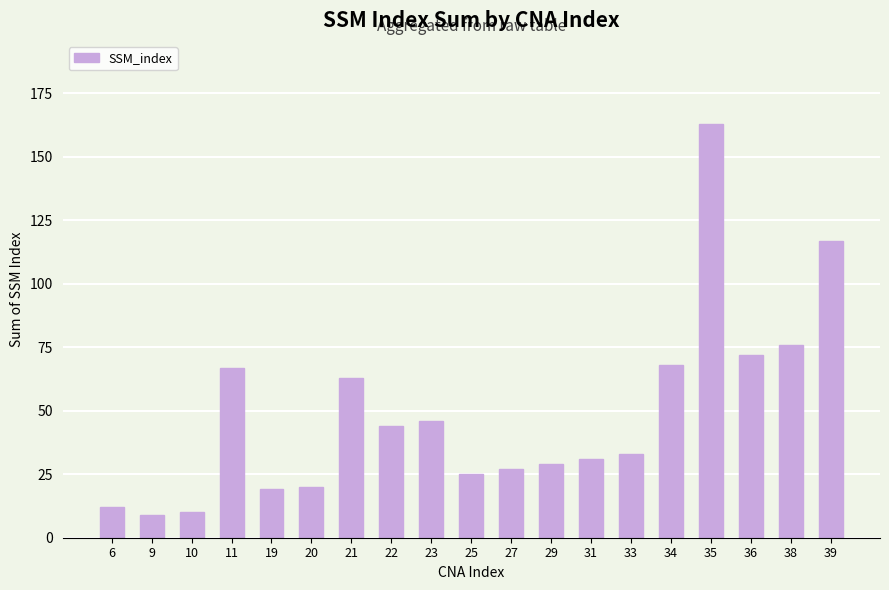

Is it true that the value at 33 is 33?

True